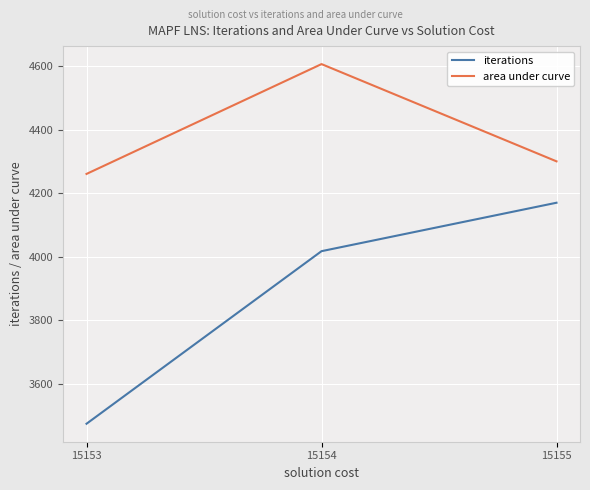

Which series has the largest total across all categories?

area under curve